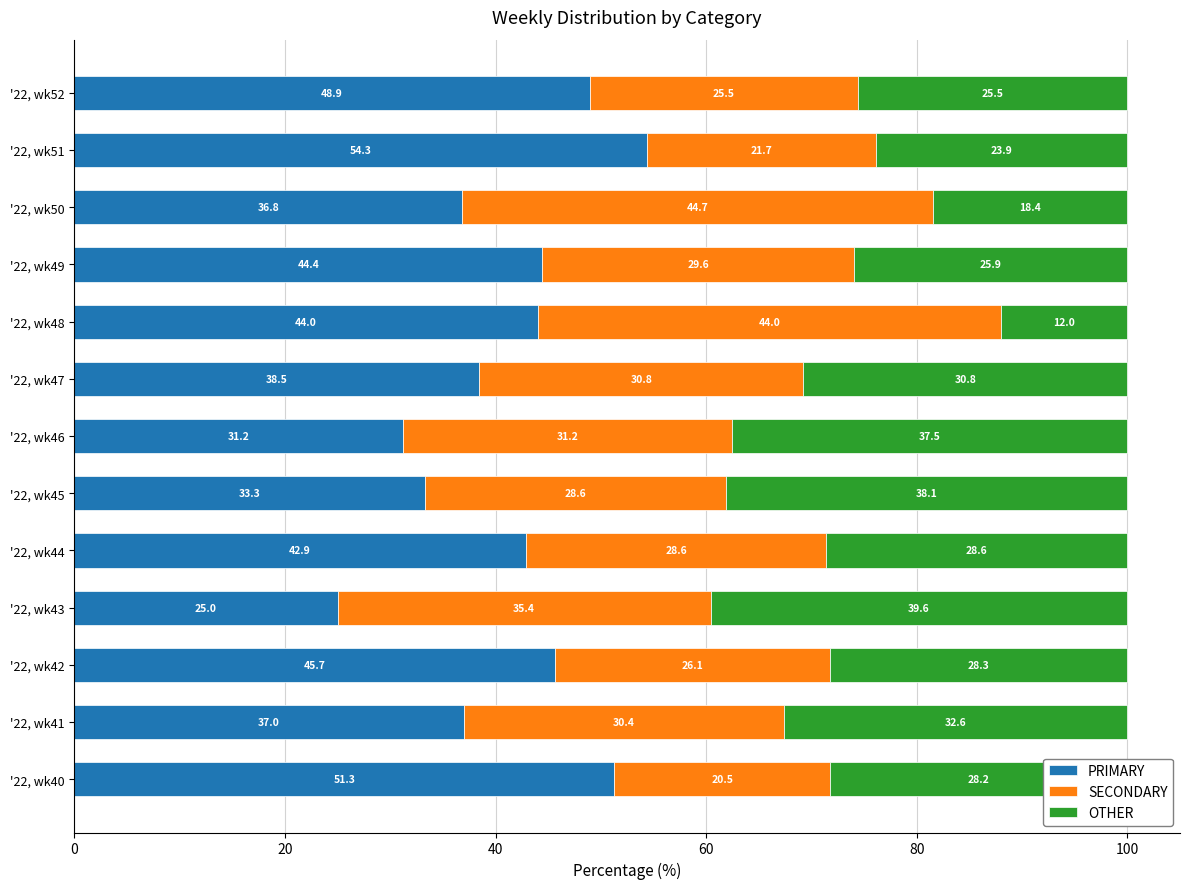

What is the lowest value of the PRIMARY series?

25.0